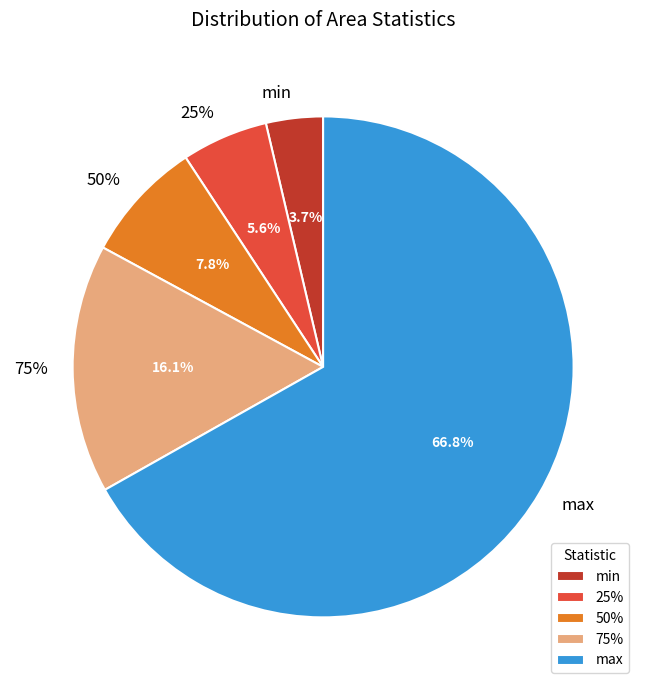

Rank the categories by value from lowest to highest.

min, 25%, 50%, 75%, max